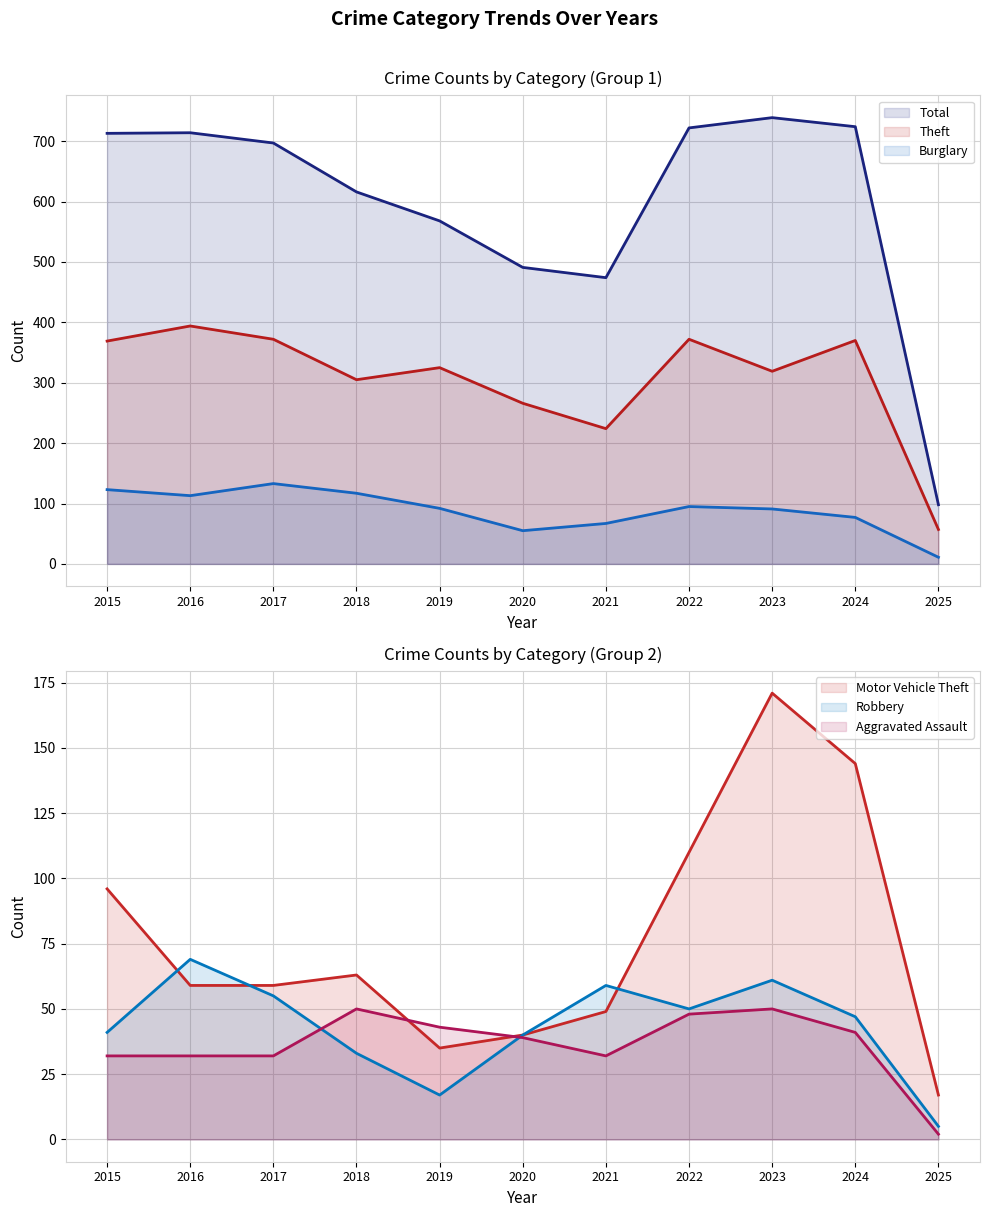

The Burglary series shows 210 at 2015. True or false?

False